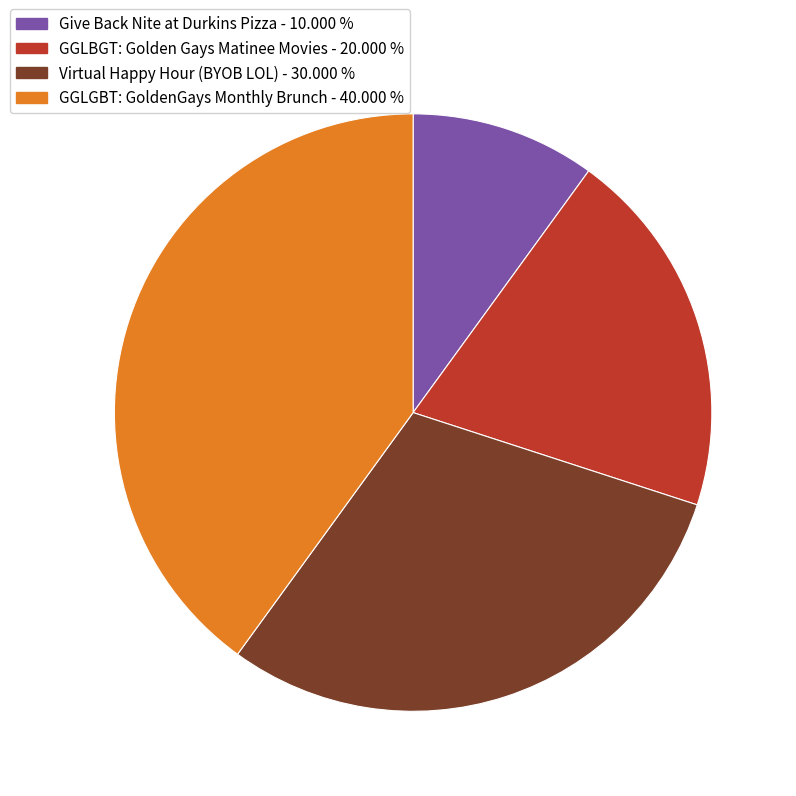

Which category has the biggest portion of the pie?

GGLGBT: GoldenGays Monthly Brunch